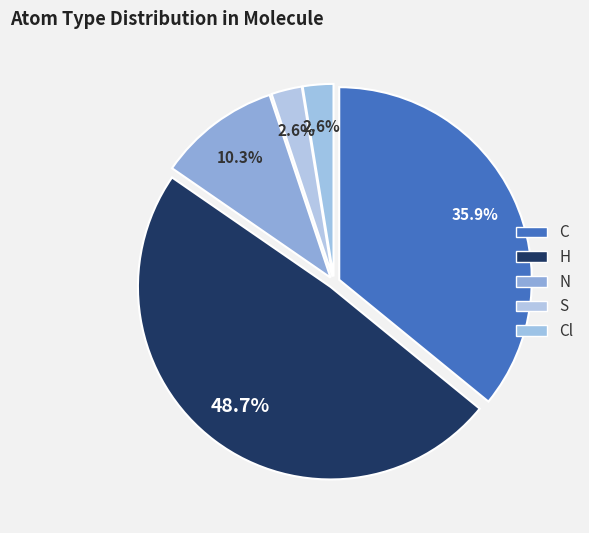

Count the number of slices in the pie.

5